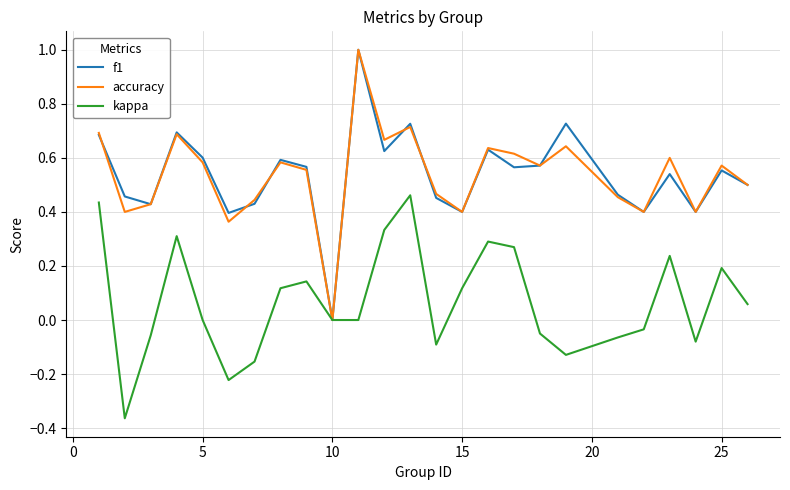

Is this an area chart (filled region under the line)?

No